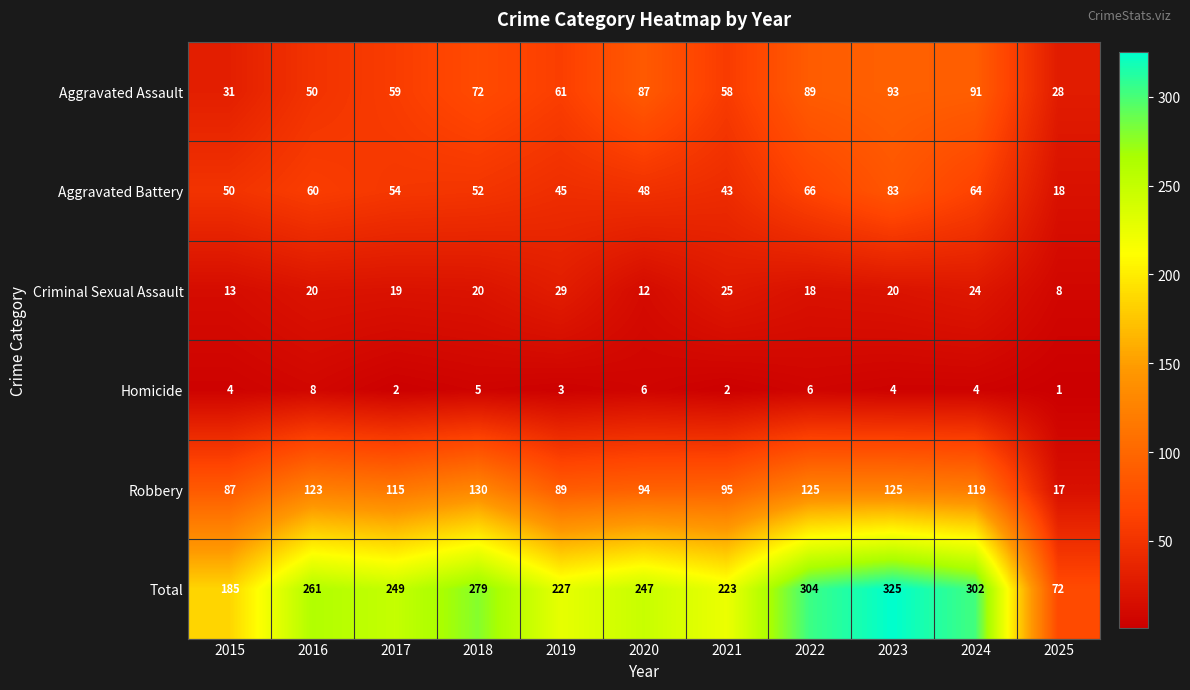

Rank the series by their maximum value, from lowest to highest.

Homicide, Criminal Sexual Assault, Aggravated Battery, Aggravated Assault, Robbery, Total